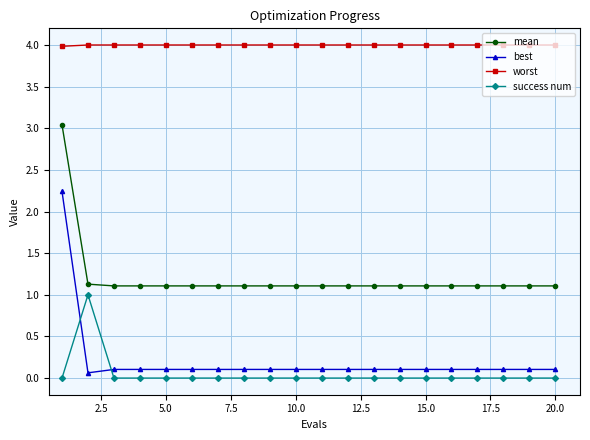

True or false: mean and success num cross at least once.

False